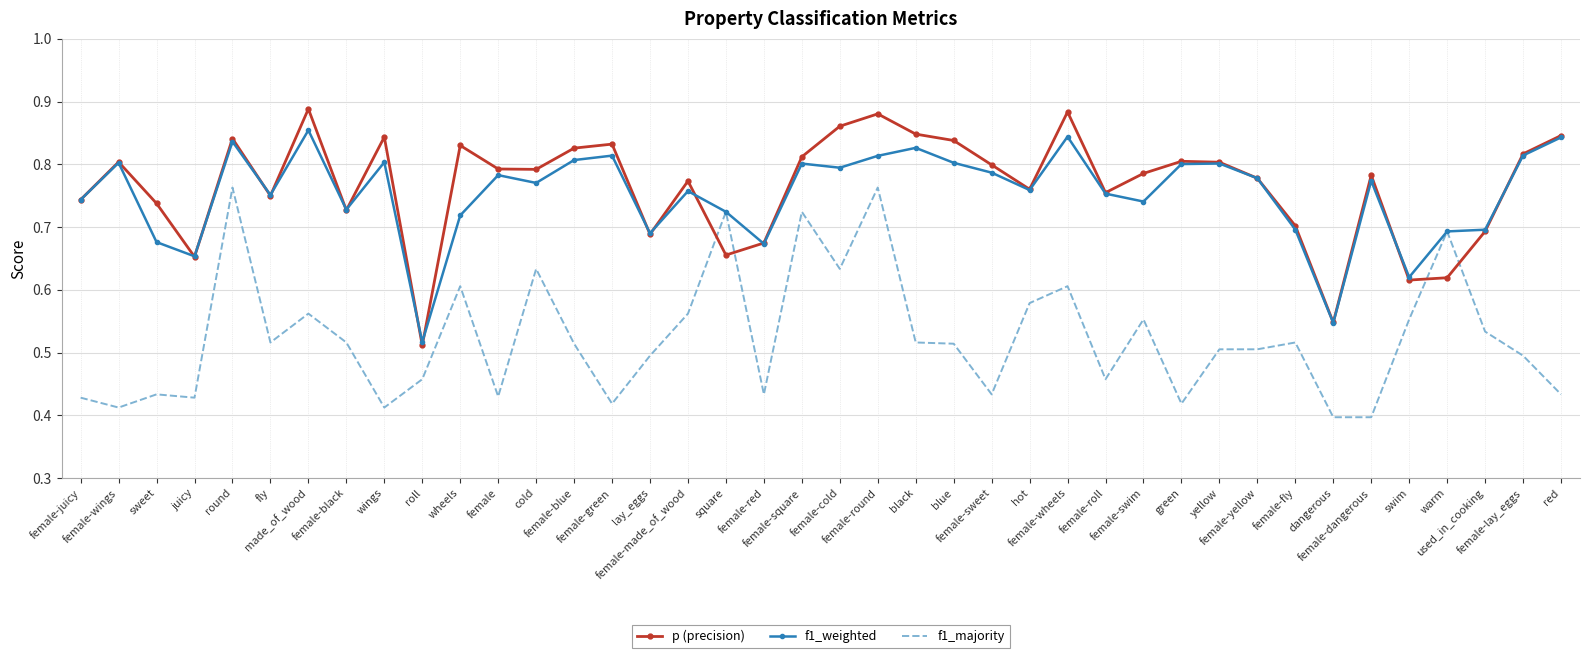

What is the difference between the p (precision) values at female-roll and made_of_wood?

0.1